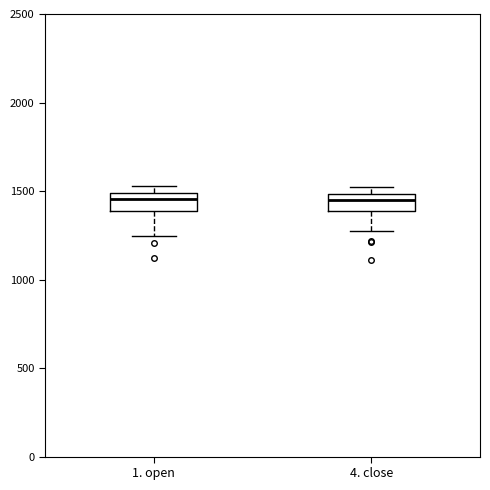

Where does the median line of the box for 4. close sit on the y-axis? The values are not printed on the chart, so give them approximately, as read against the axis.

1450